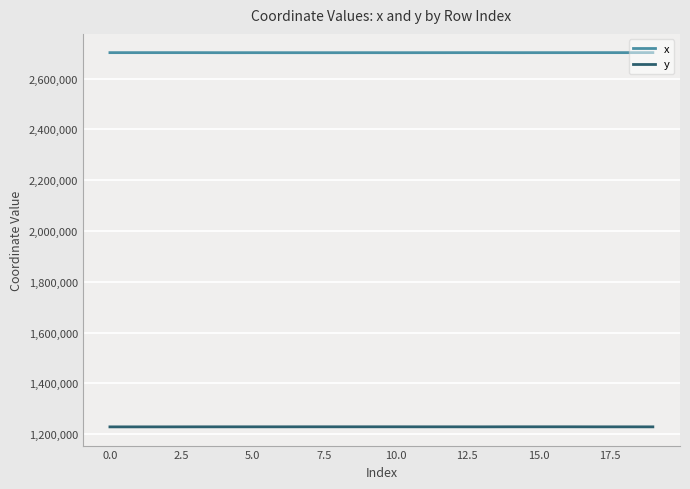

What is the difference between the maximum and second lowest values in the x series?

368.0